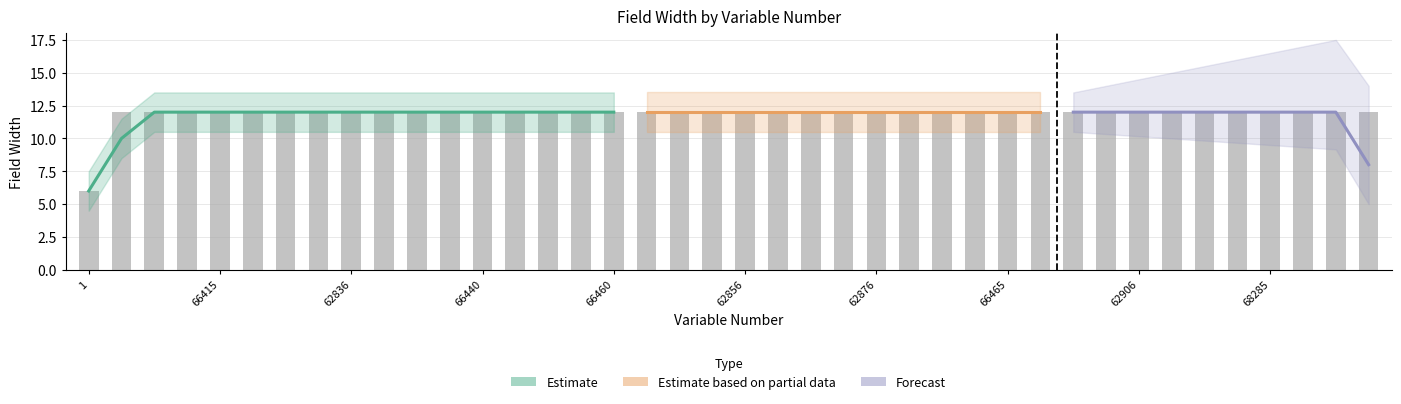

How many categories are shown in the chart?

40